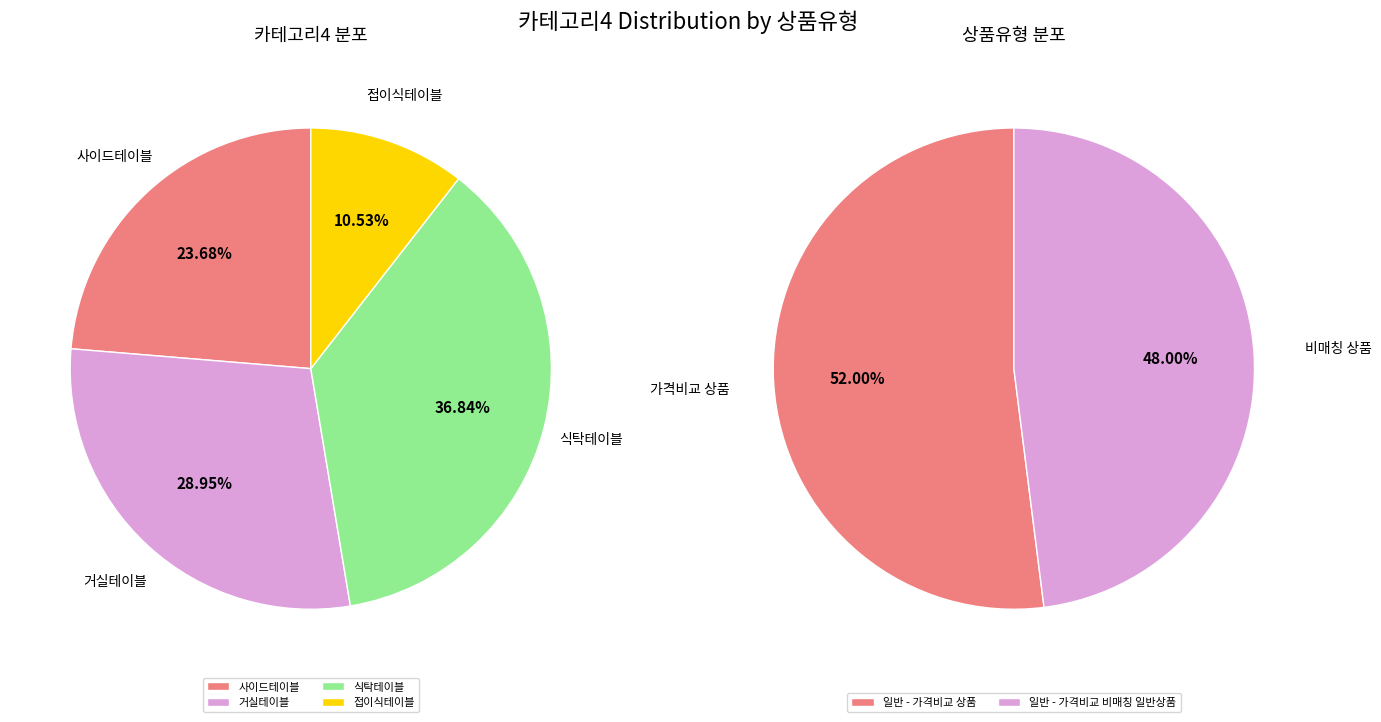

Is it true that 거실테이블 is 40% of the pie?

False